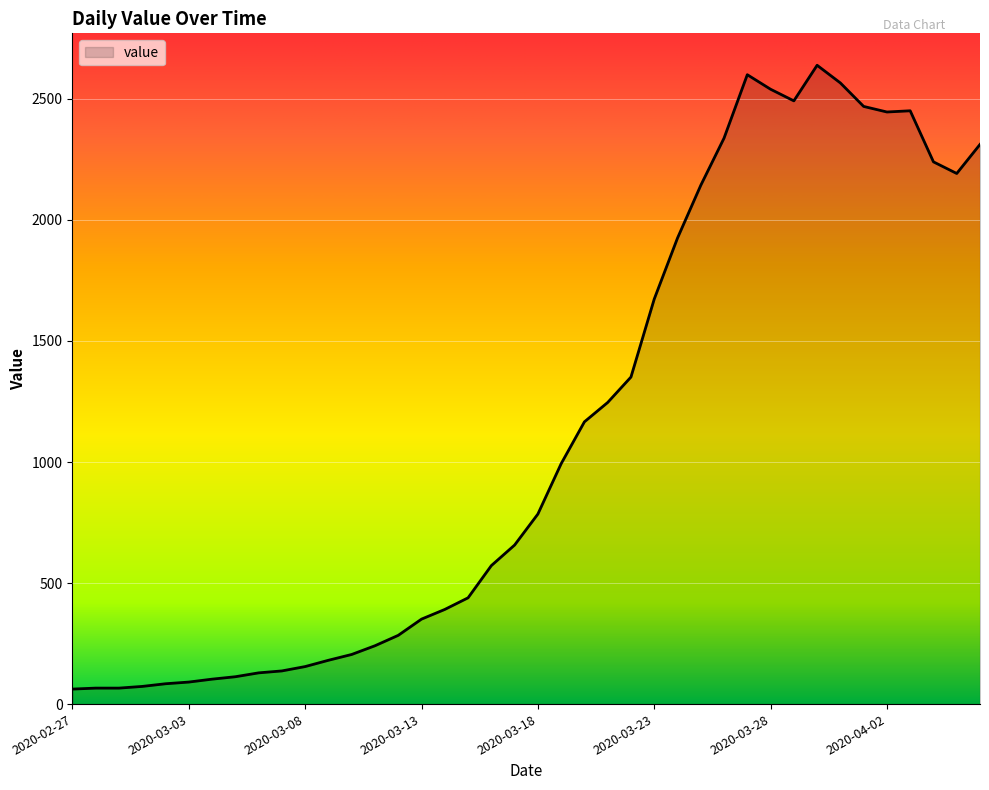

What is the minimum value shown in the chart?

62